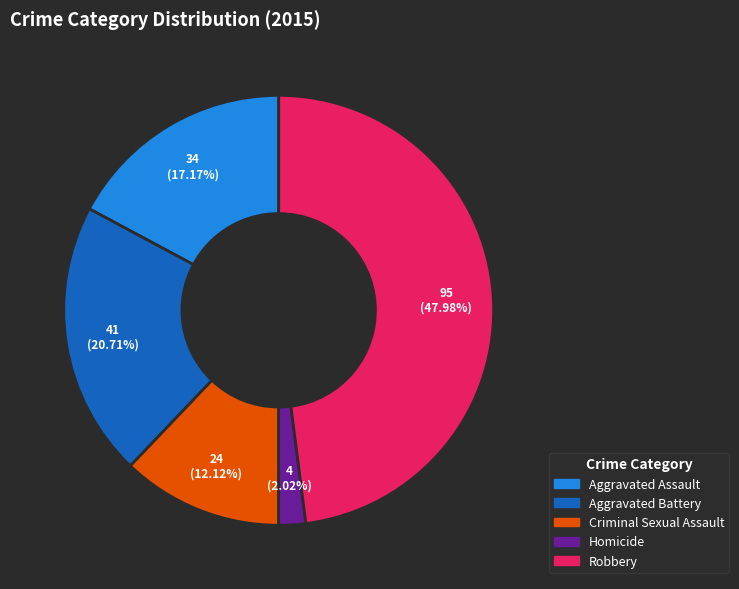

Which slice is the largest?

Robbery